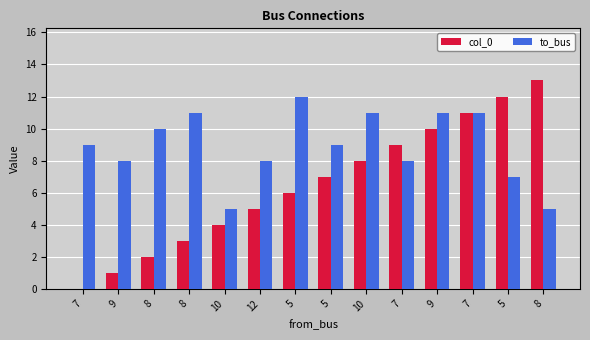

Count the number of categories in the chart.

14